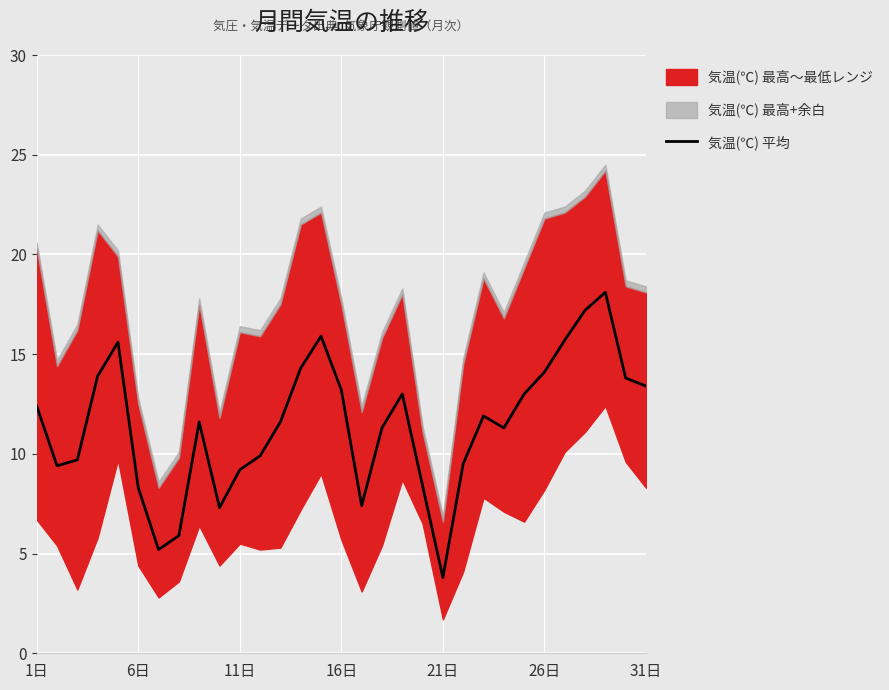

Is it true that 気温(℃) 平均 equals 3.8 at 21日?

True